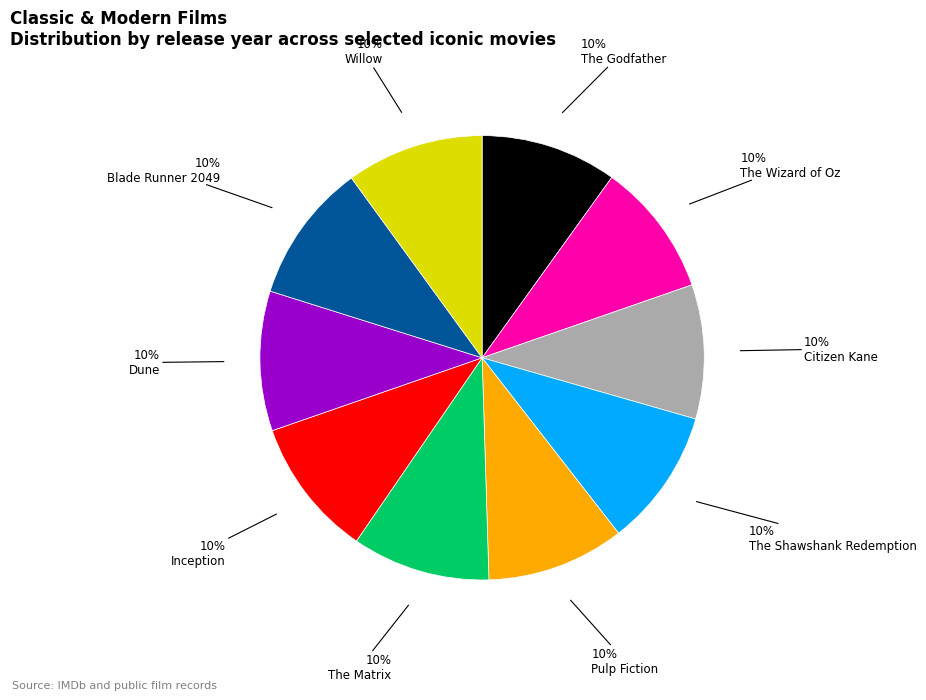

Does any single category account for the majority?

No